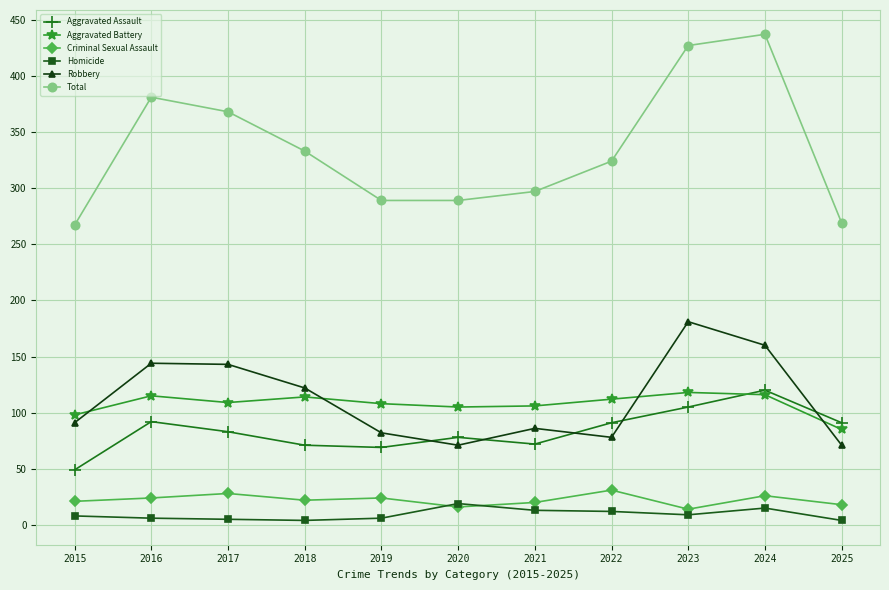

What are all the series names shown in the legend?

Aggravated Assault, Aggravated Battery, Criminal Sexual Assault, Homicide, Robbery, Total